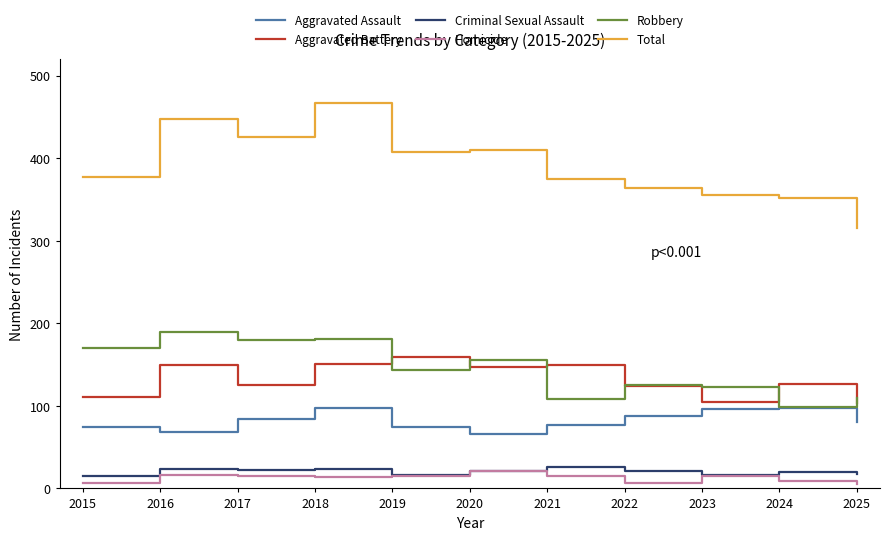

What is the lowest value of the Aggravated Assault series?

66